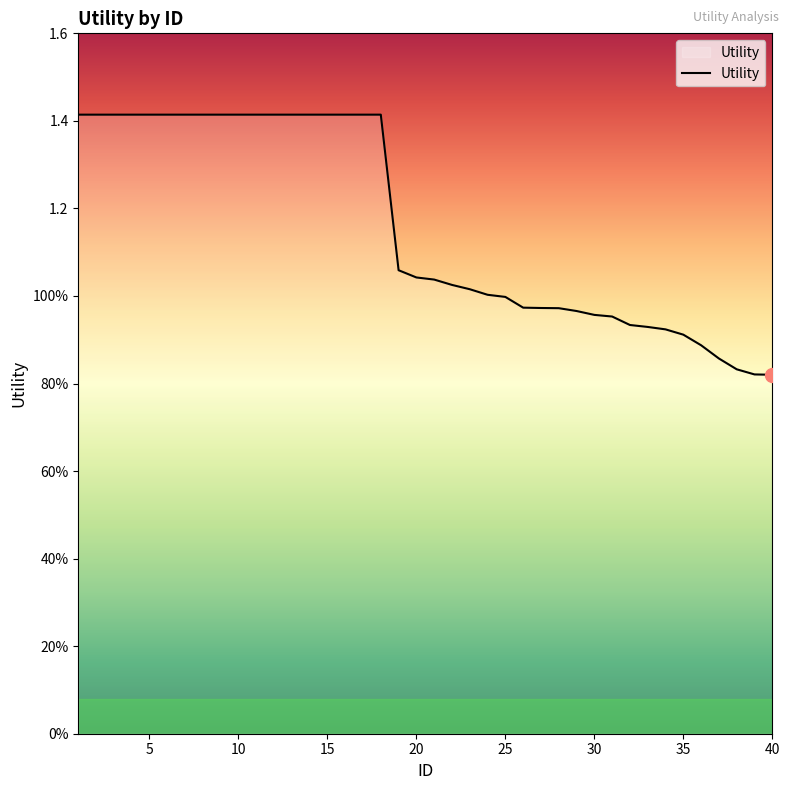

Does the chart have visible grid lines?

No